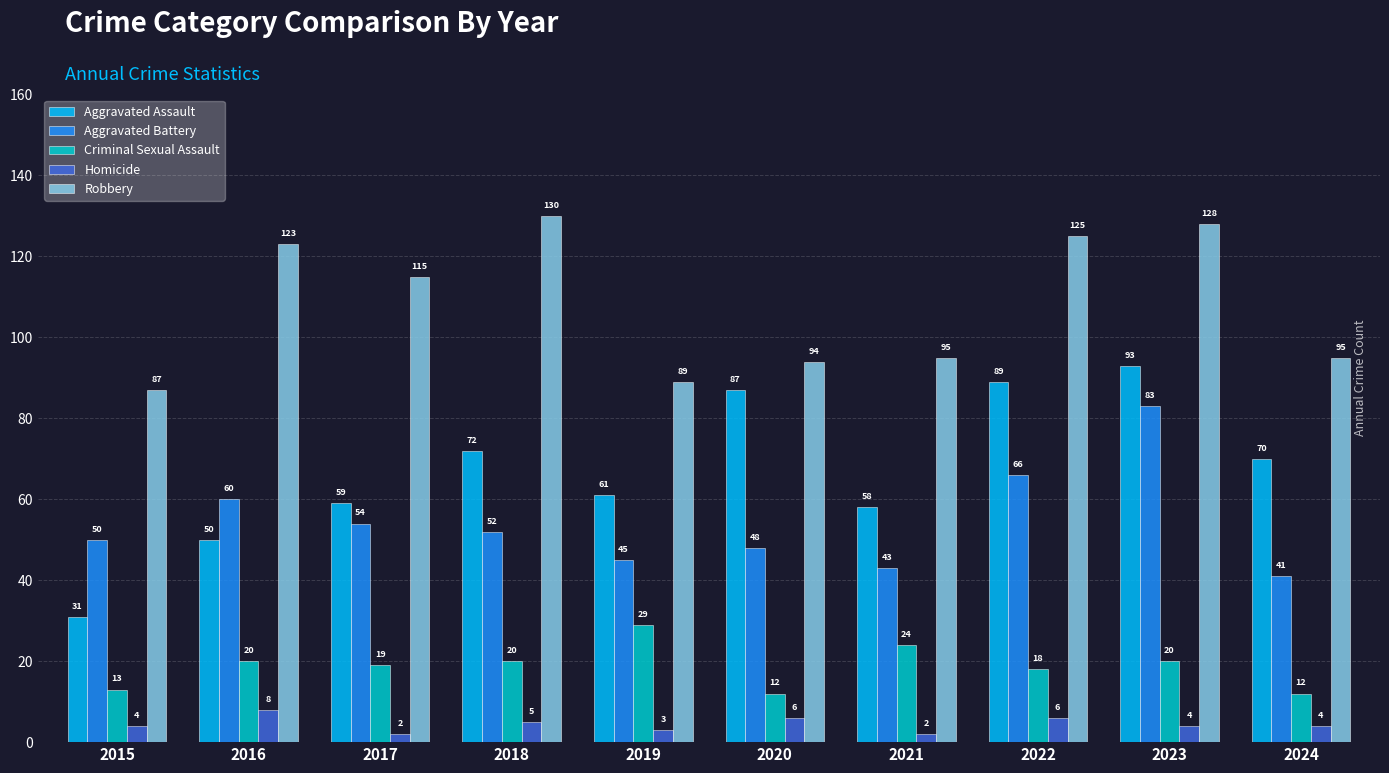

Which series has the largest total across all categories?

Robbery